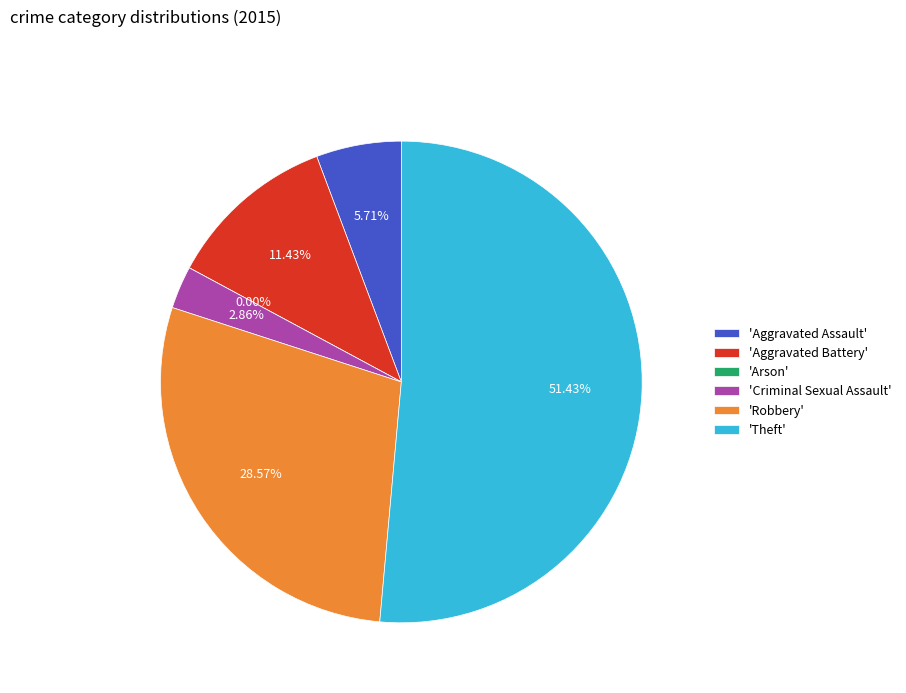

Which category accounts for the majority?

Theft